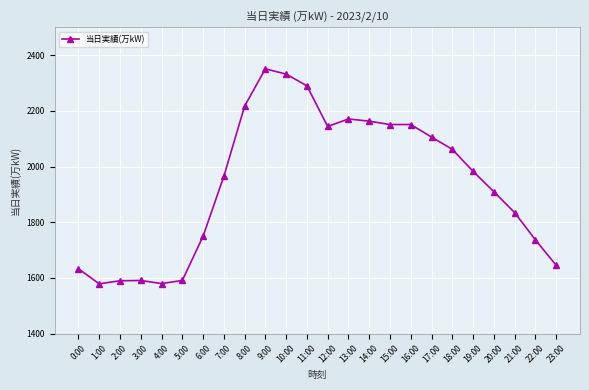

Is this an area chart (filled region under the line)?

No